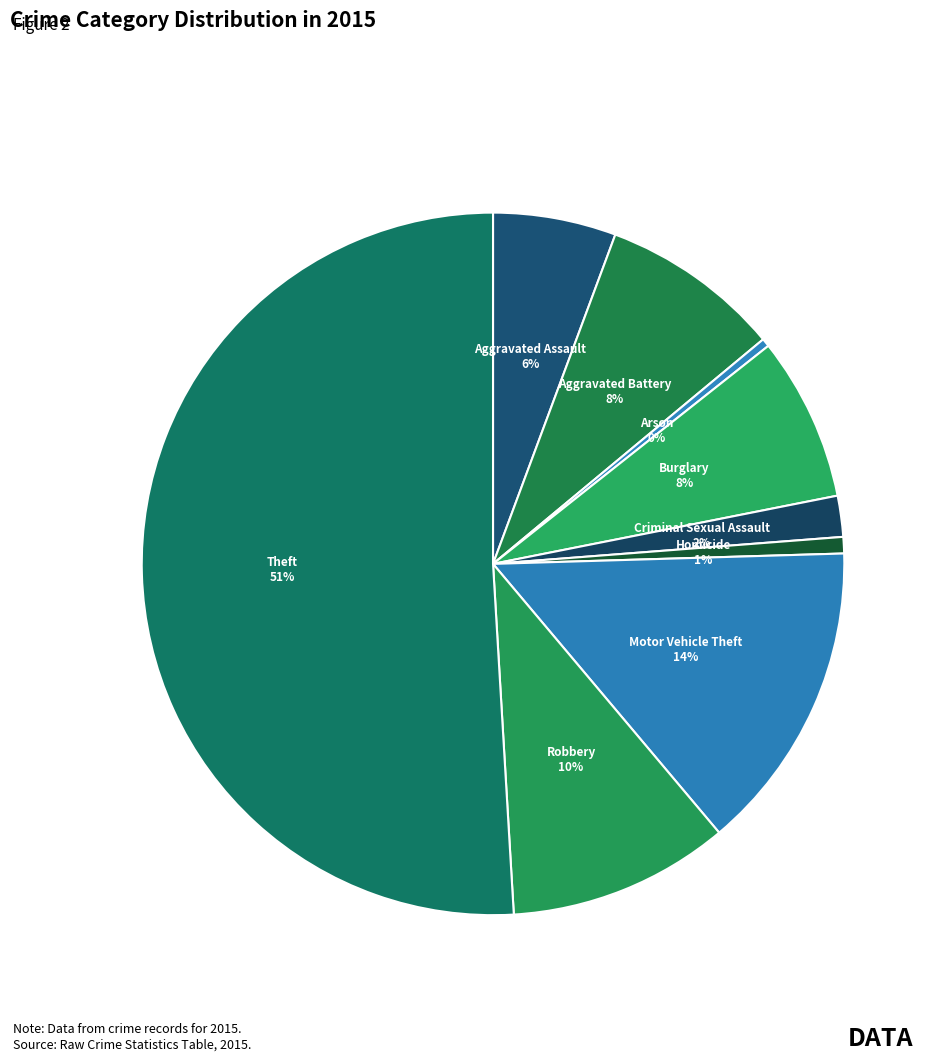

To the nearest percent, what is the difference between the Aggravated Battery and Motor Vehicle Theft slice percentages?

6%